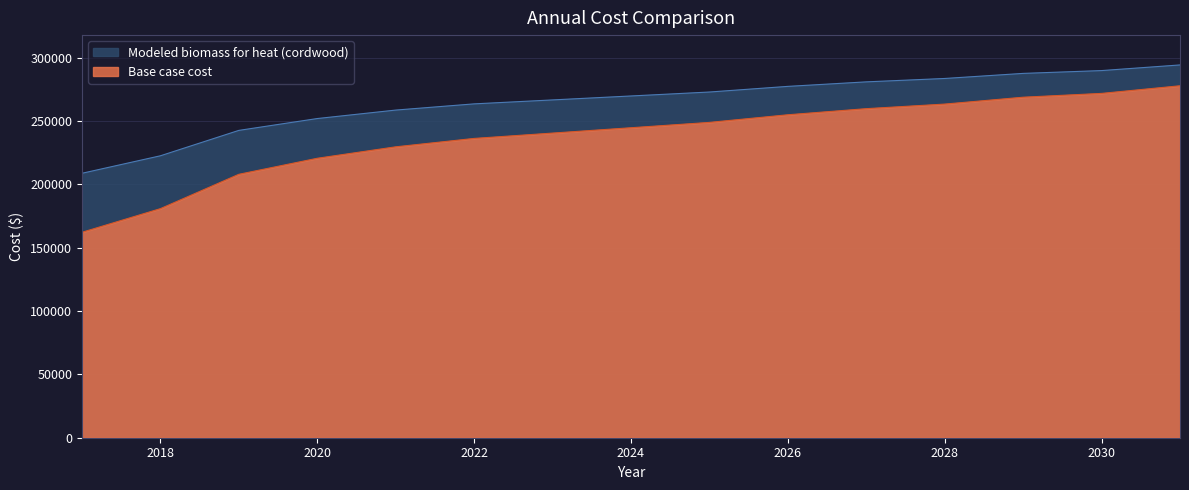

At which category does the chart reach its peak across all series?

2031